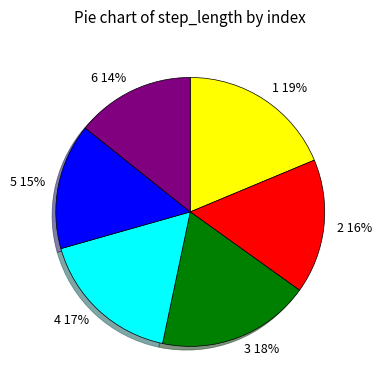

Is it true that 4 is 9% of the pie?

False